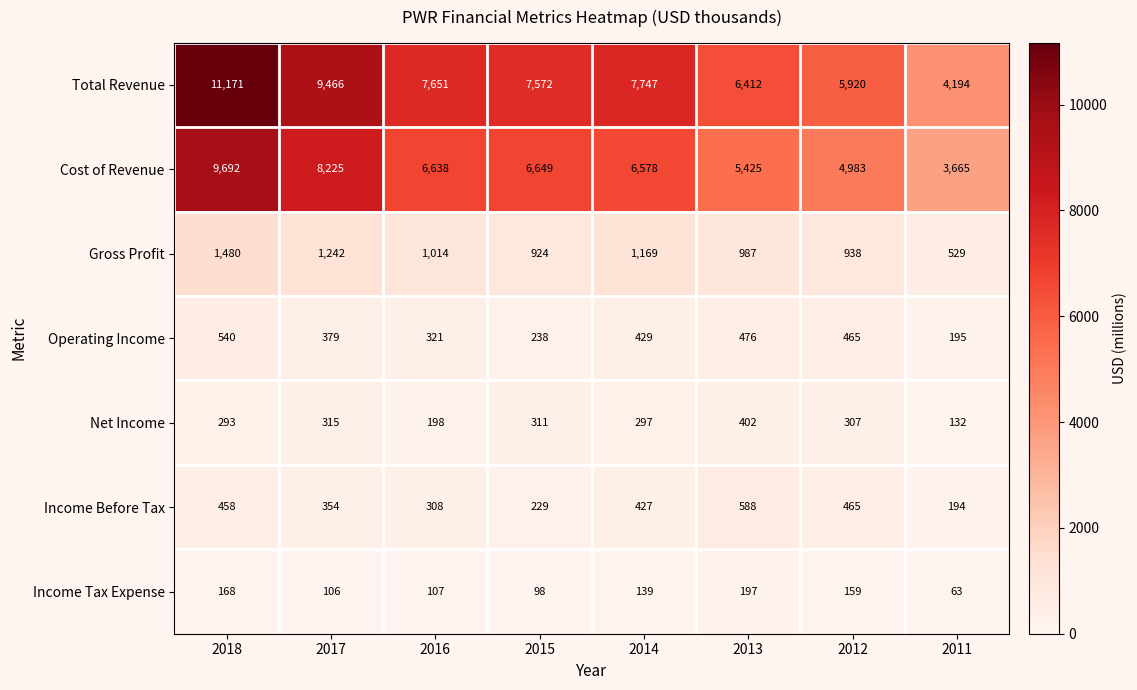

What is the maximum value shown in the chart?

11171